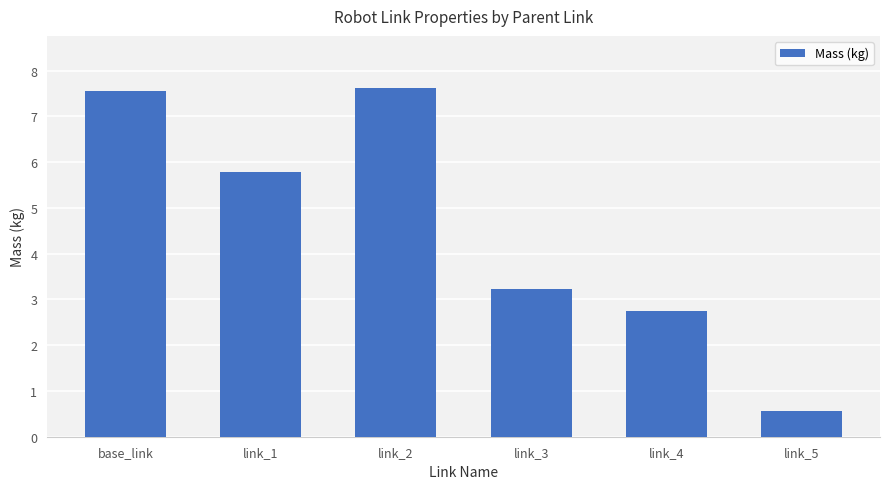

What position from the left is link_5?

6